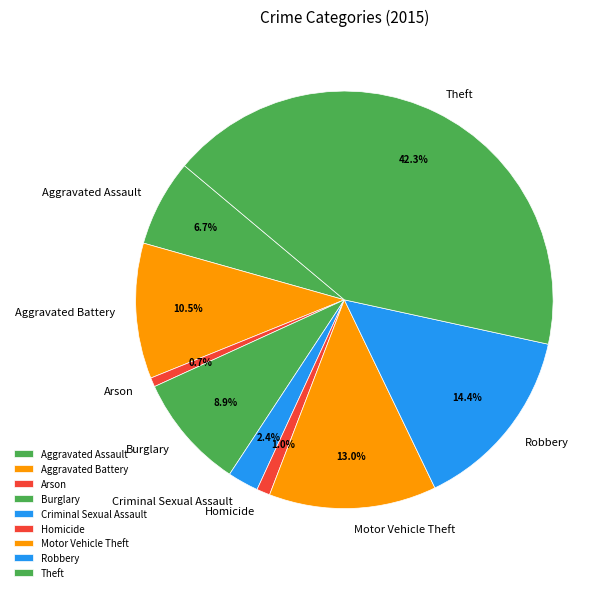

Which category has the biggest portion of the pie?

Theft